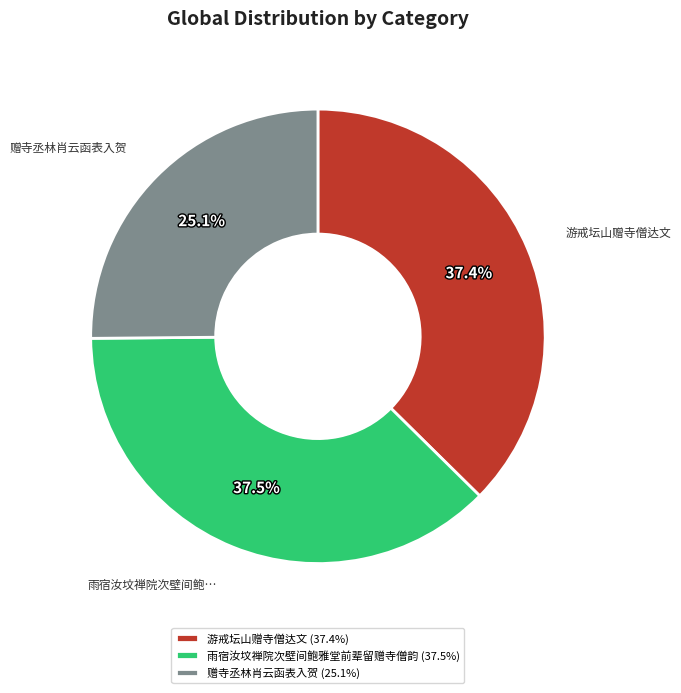

Does 游戒坛山赠寺僧达文 (37.4%) represent more than half of the total?

No